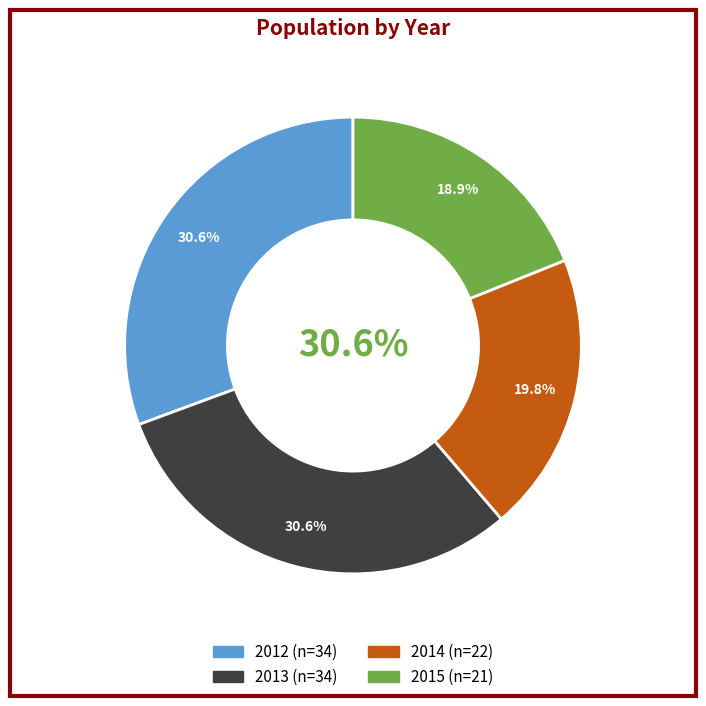

Does 2015 represent more than half of the total?

No